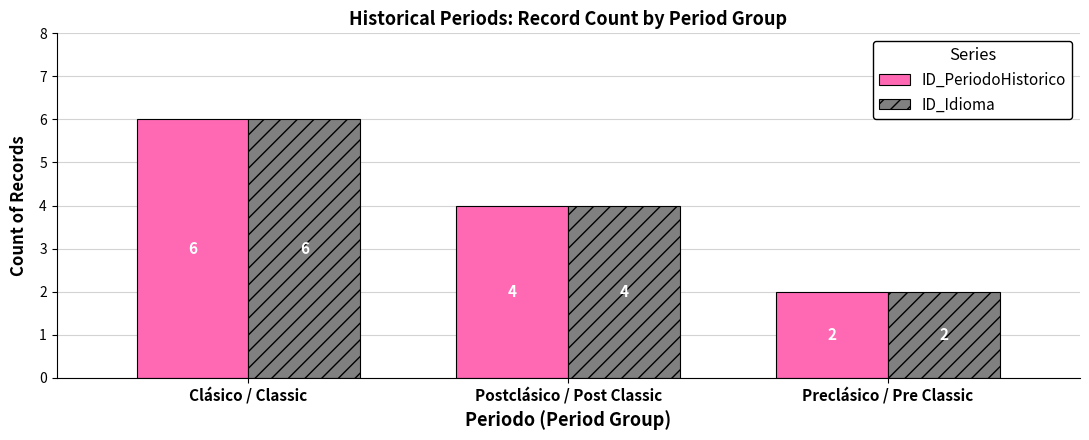

Count the ID_Idioma values in the range 2 to 6.

3